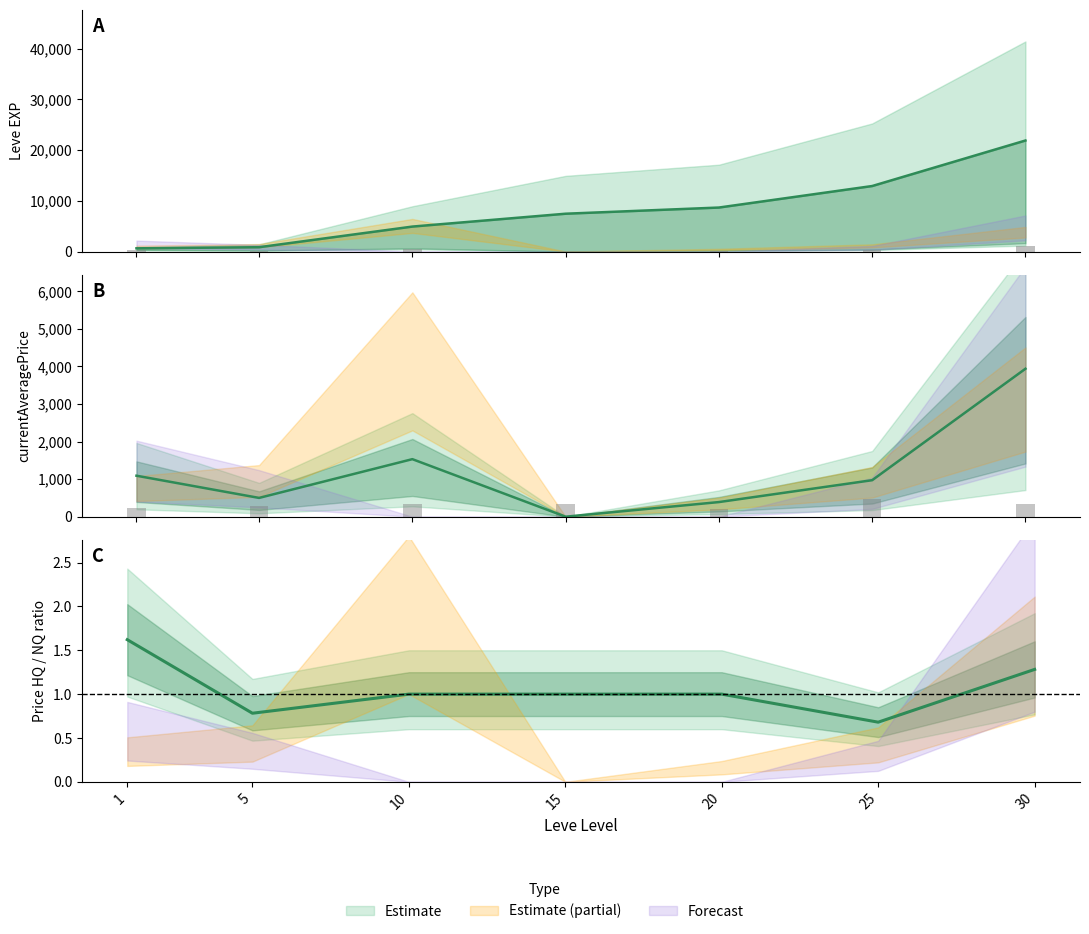

What is the difference between the maximum and minimum values in the currentAveragePrice series?

3939.4